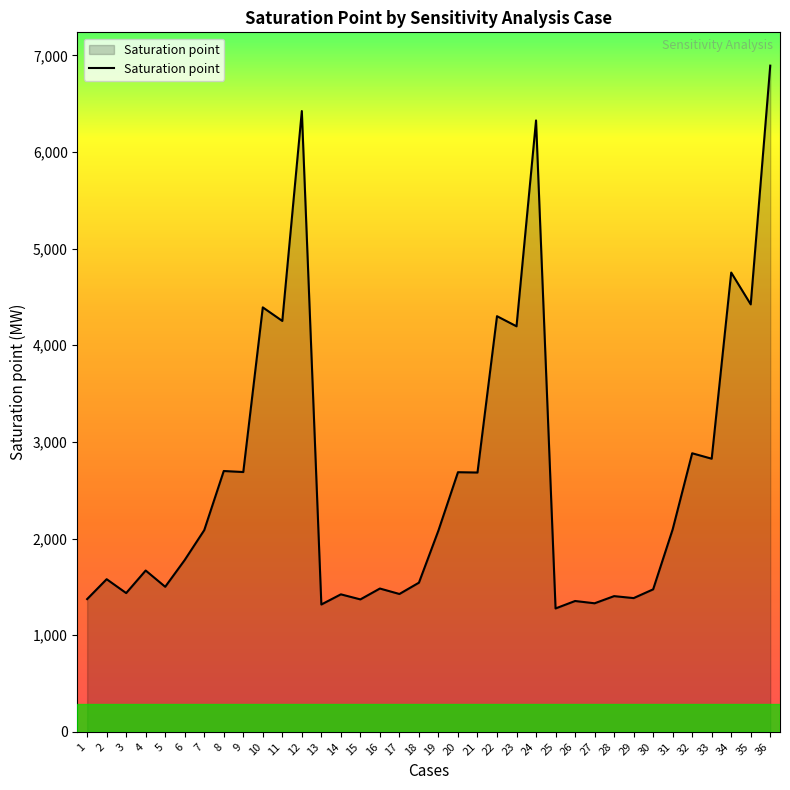

Where is the first local minimum?

3